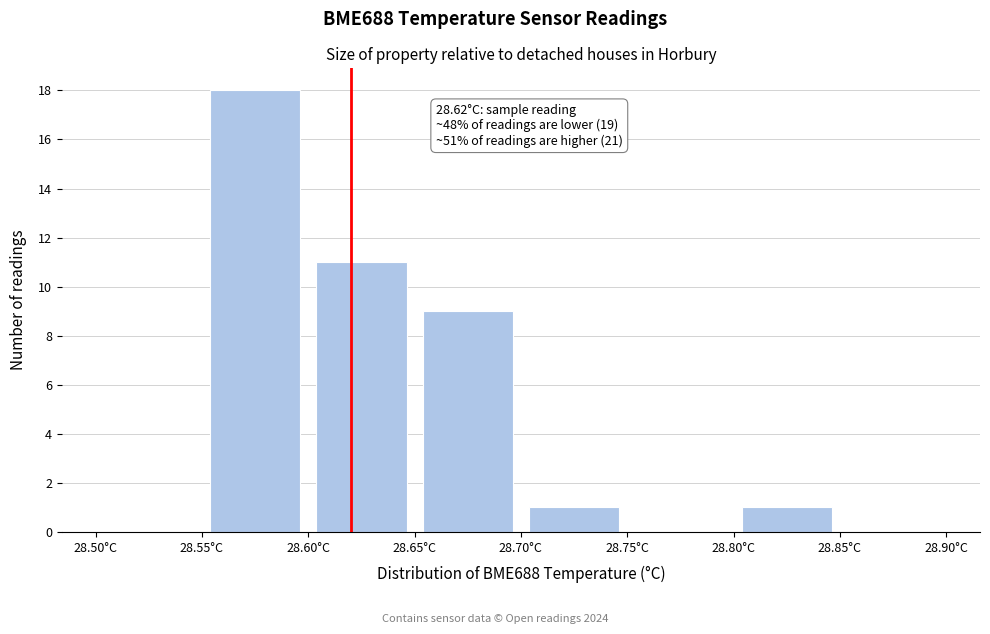

Which range on the x-axis has the tallest bar?

28.55 to 28.60